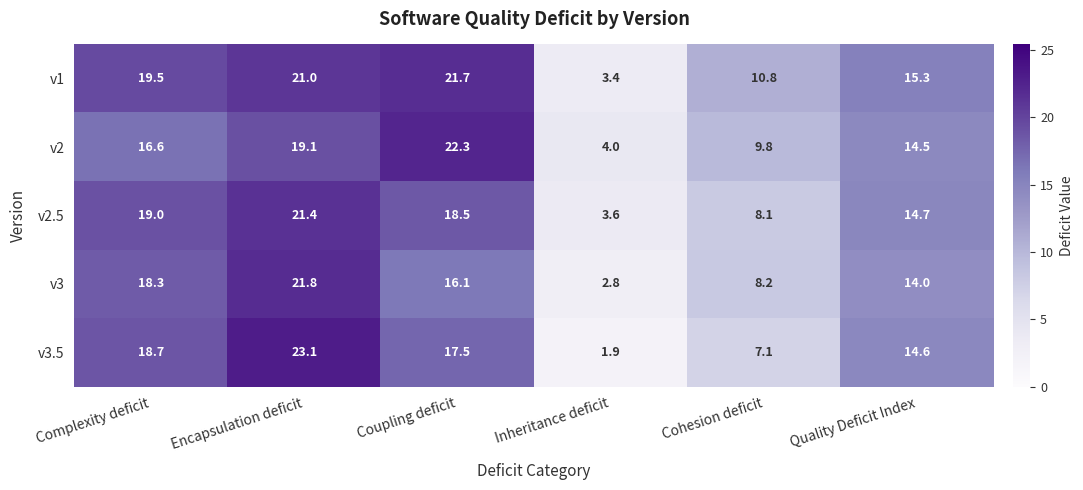

The v2.5 series shows 8.0 at Complexity deficit. True or false?

False